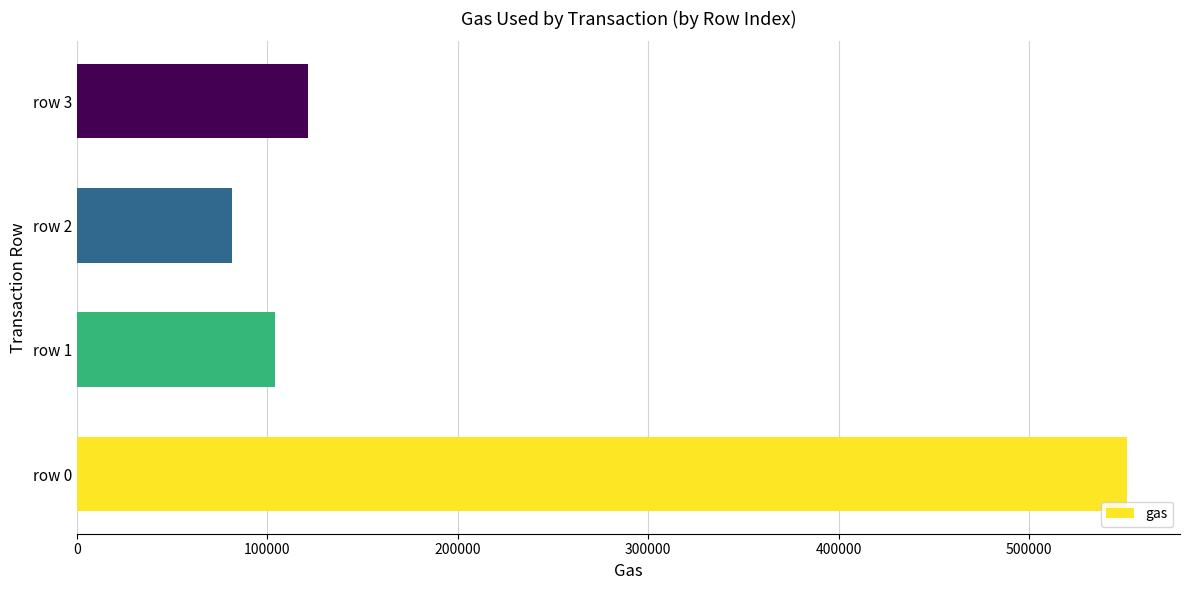

What is the difference between the maximum and minimum values?

469919